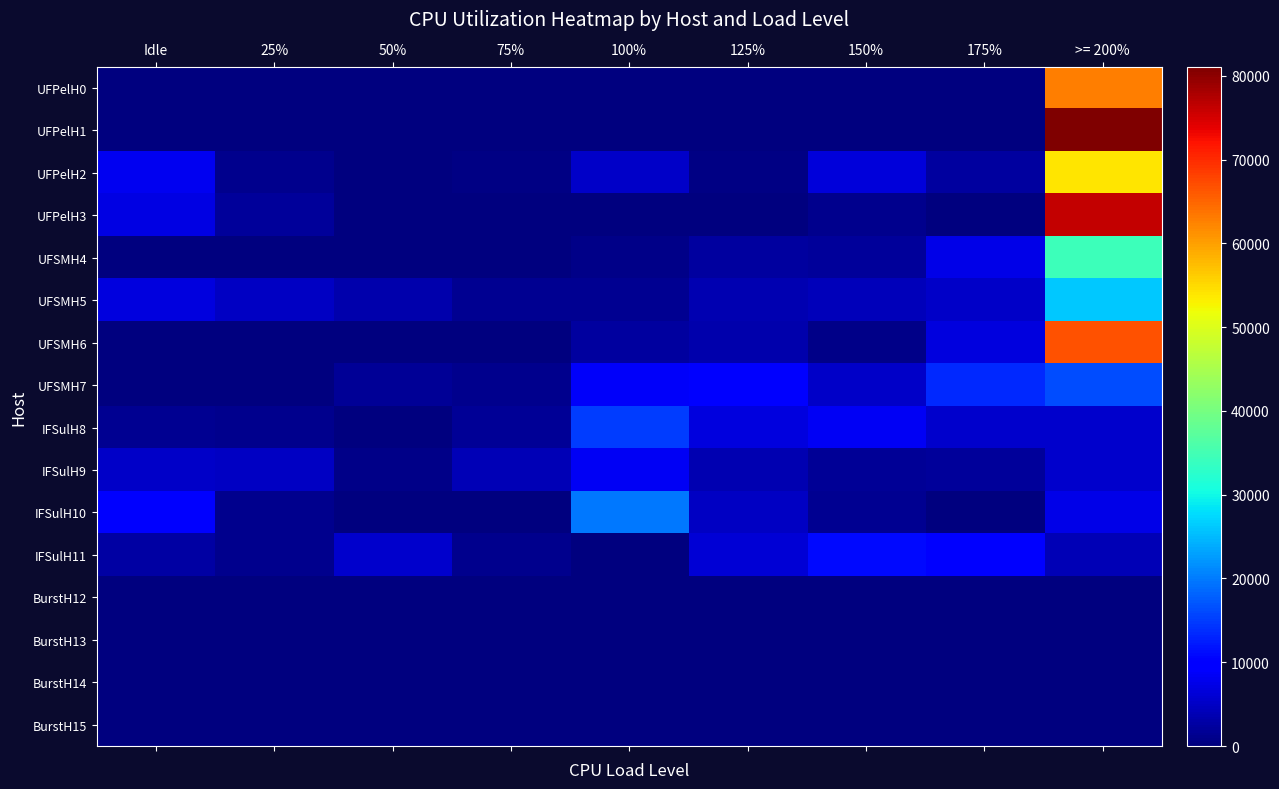

Count the number of data series in this chart.

16